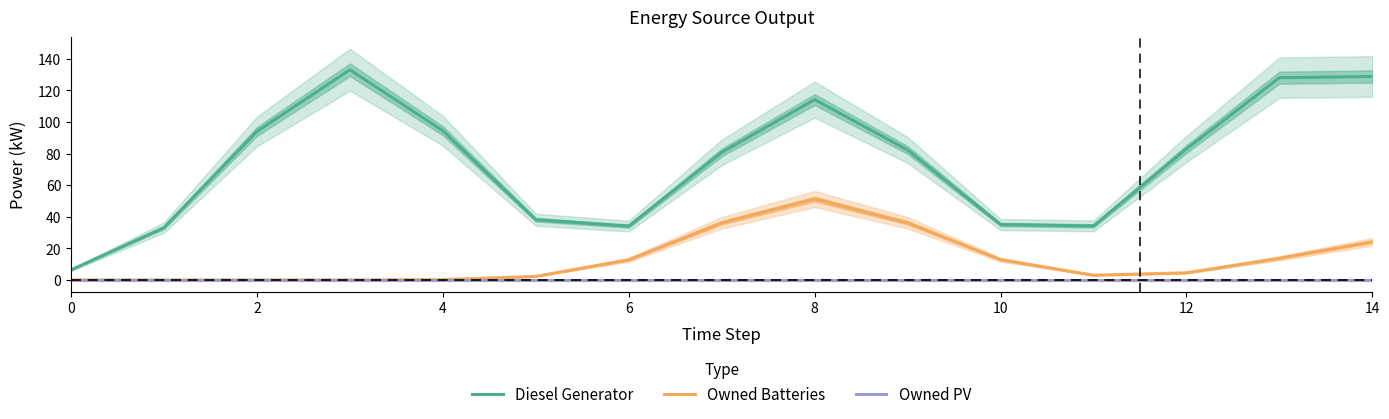

The Owned PV series shows 0.0 at 12. True or false?

True